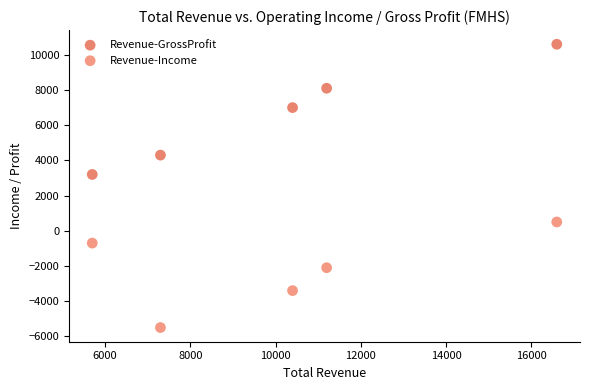

Which series has the largest Y range (max minus min)?

Revenue-GrossProfit